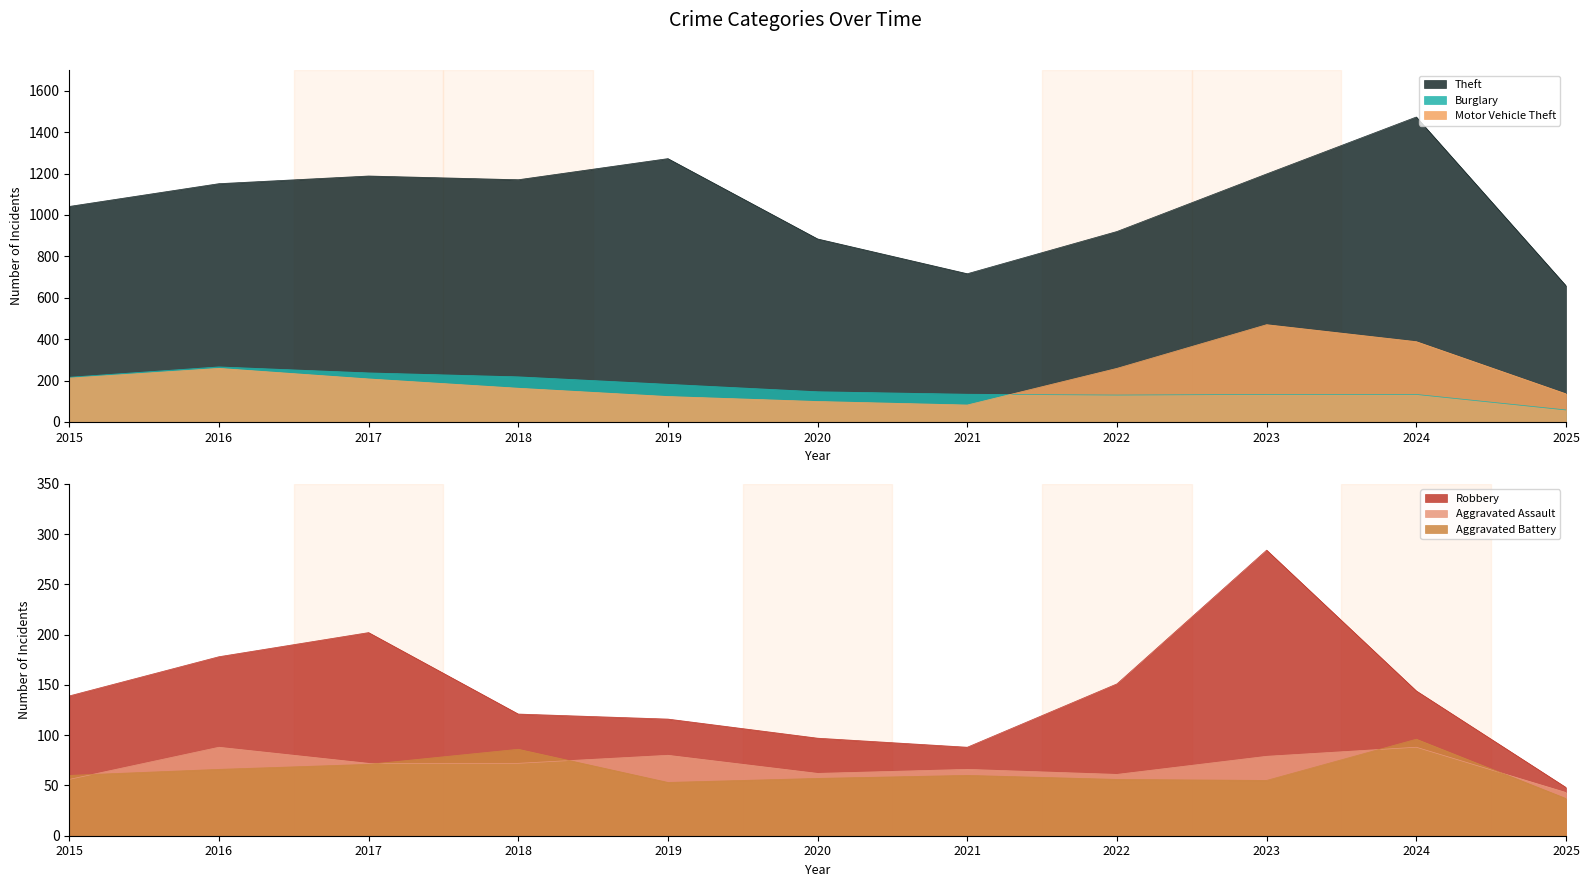

The value of Robbery at 2019 is 116. True or false?

True